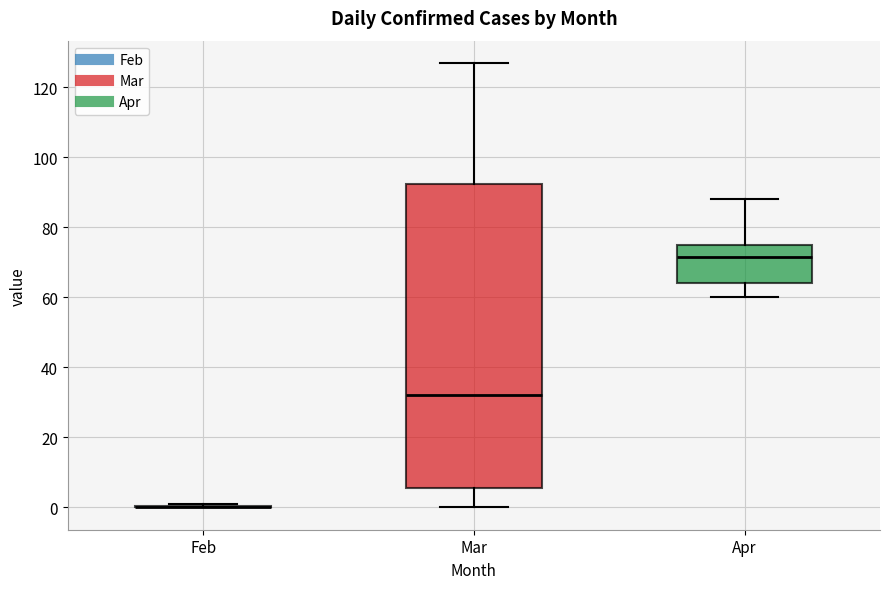

Where does the median line of the box for Mar sit on the y-axis? The values are not printed on the chart, so give them approximately, as read against the axis.

32